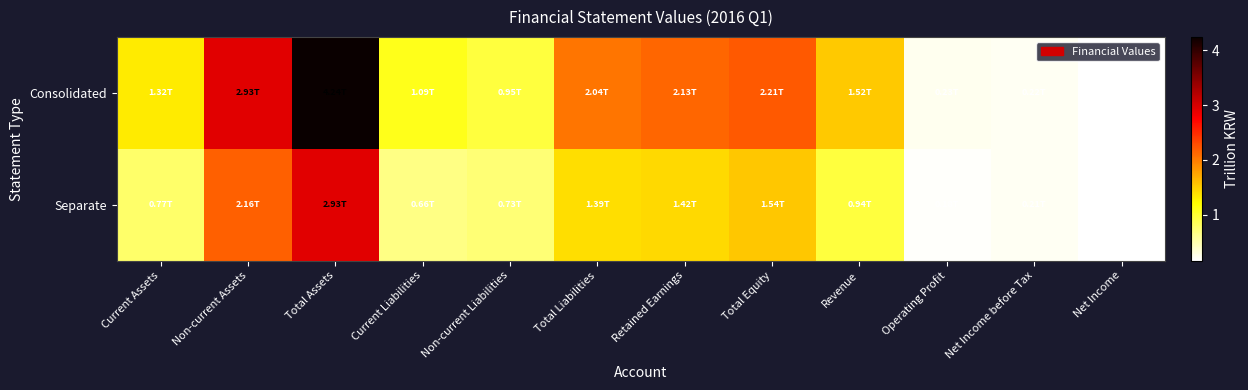

Between Current Liabilities and Operating Profit, which series saw the biggest shift?

Consolidated